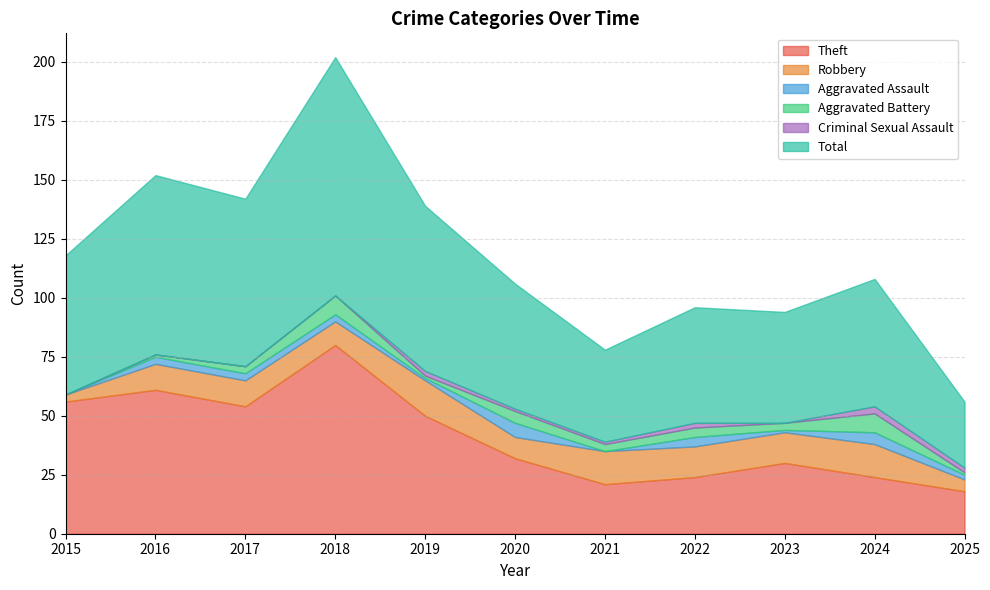

What is the difference between the highest and lowest values at 2019?

69